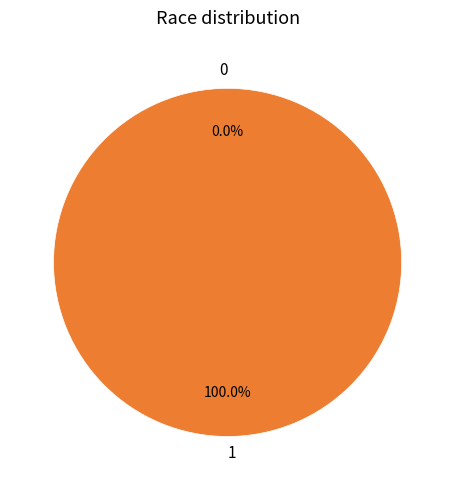

To the nearest percent, what is the difference between the largest and smallest slice percentages?

100%